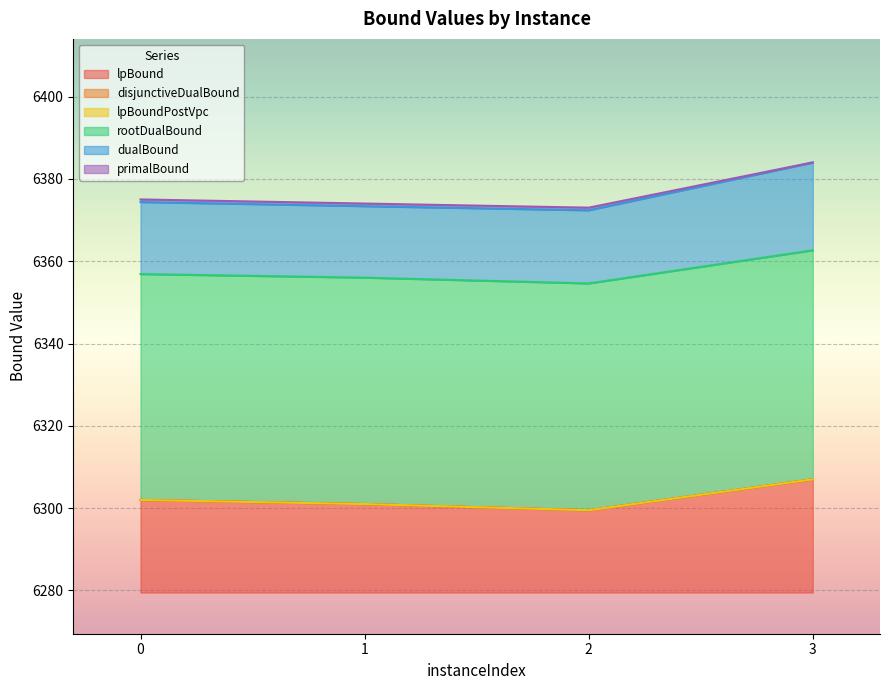

List the labels in order of disjunctiveDualBound value, smallest first.

2, 1, 0, 3